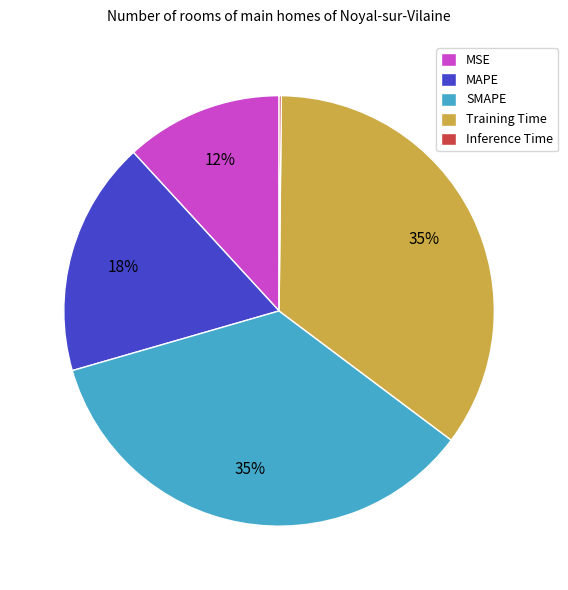

Do MAPE and MSE together represent more than half of the pie?

No